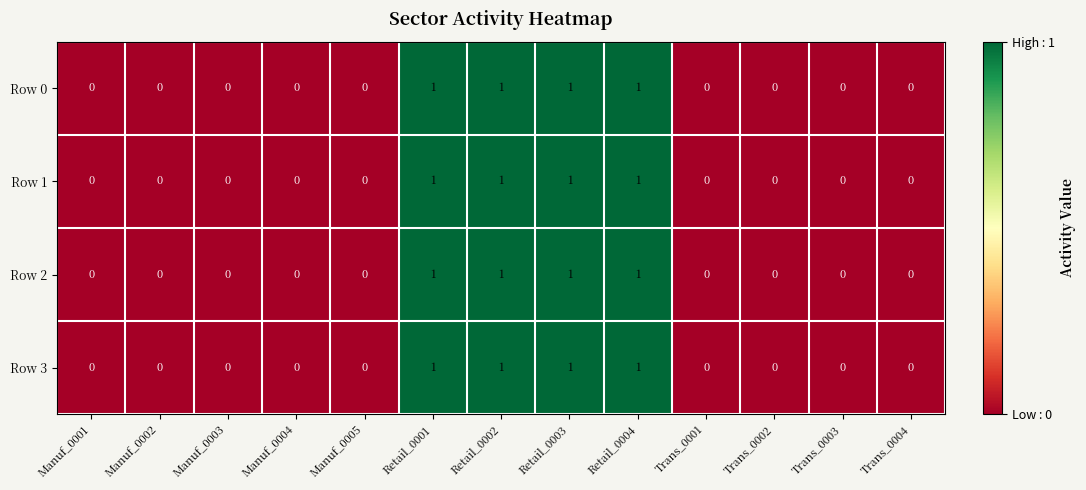

Is the value of Row 3 at Retail_0002 greater than the value of Row 0 at Trans_0004?

Yes